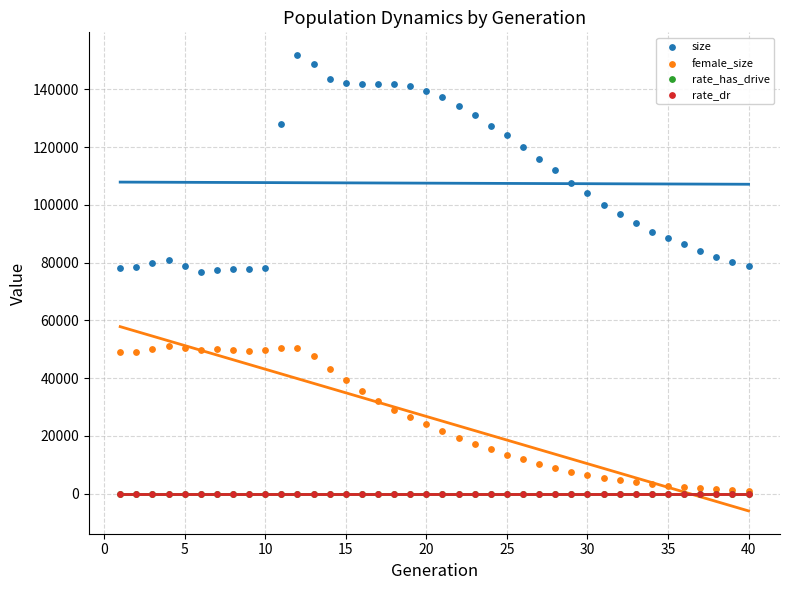

What are all the series names shown in the legend?

size, female_size, rate_has_drive, rate_dr